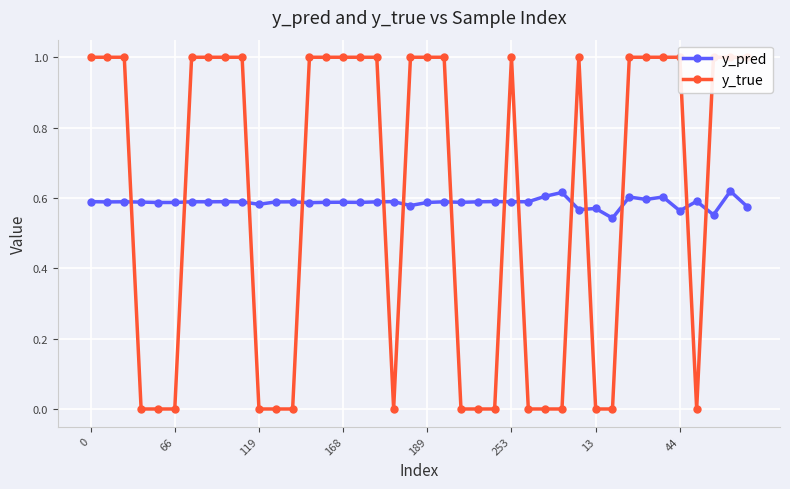

How many y_pred values are between 0 and 1?

40